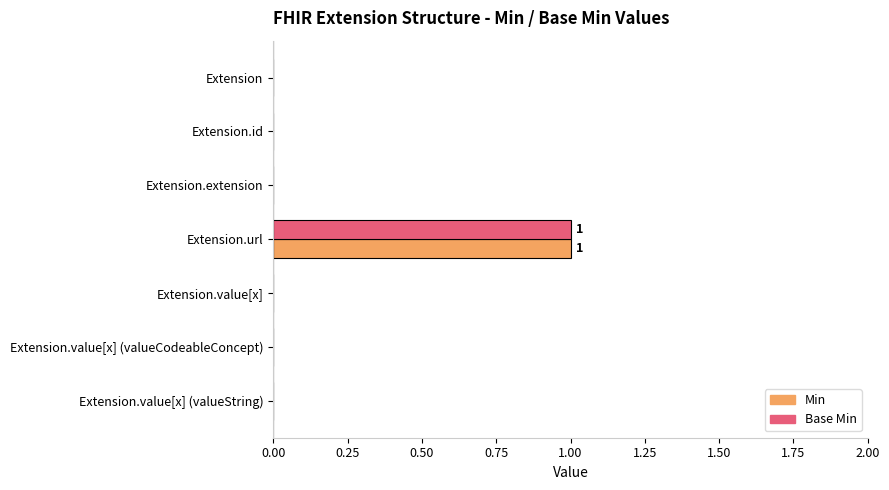

The value of Min at Extension.id is 1. True or false?

False